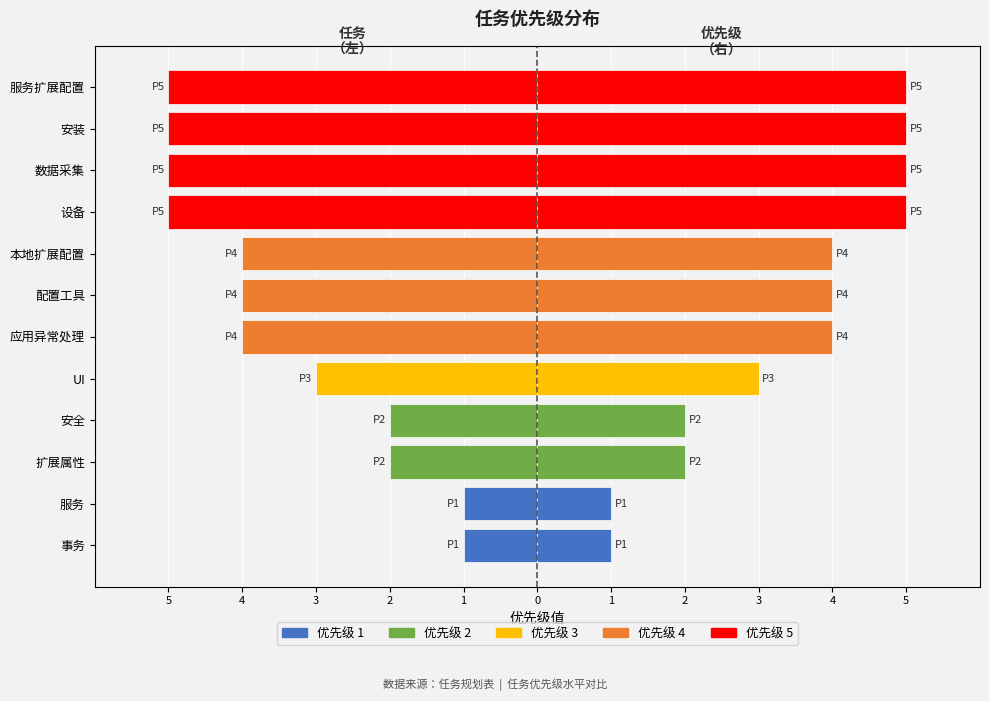

Reading left to right, extract all data points from this chart.

-1	-1	-2	-2	-3	-4	-4	-4	-5	-5	-5	-5